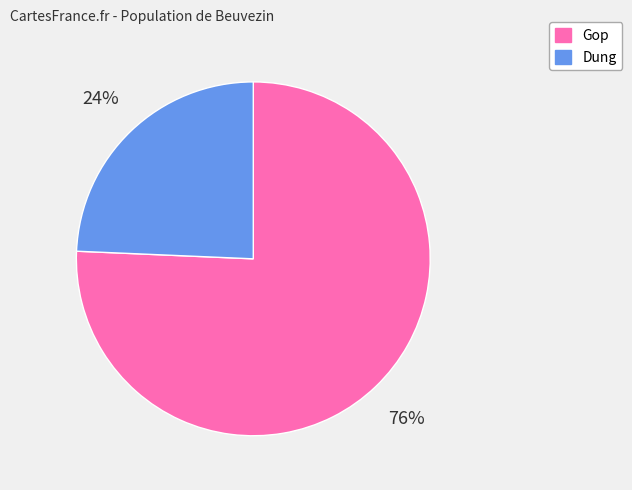

Is there any slice that represents more than half of the pie?

Yes